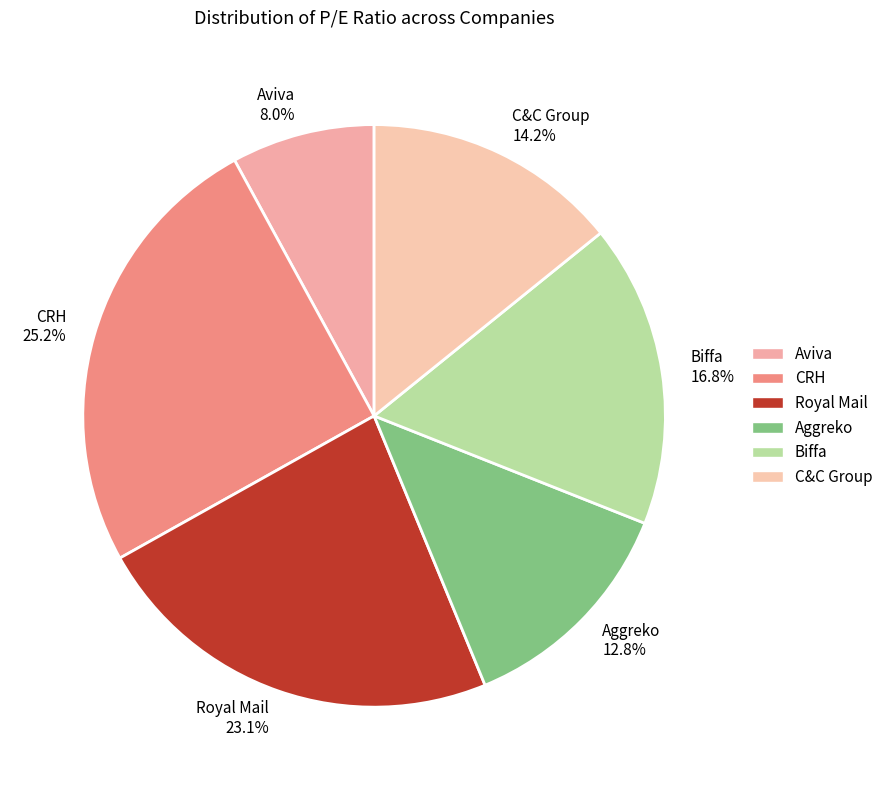

What percentage is NOT represented by Royal Mail?

76.9%